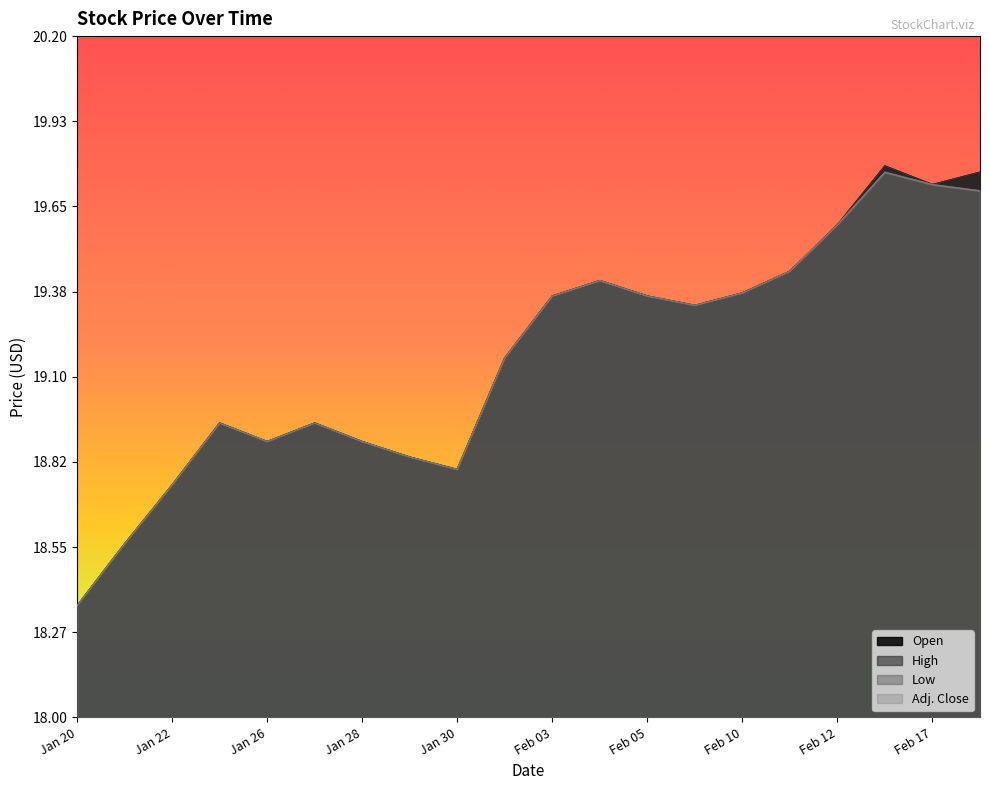

Count the number of data series in this chart.

4